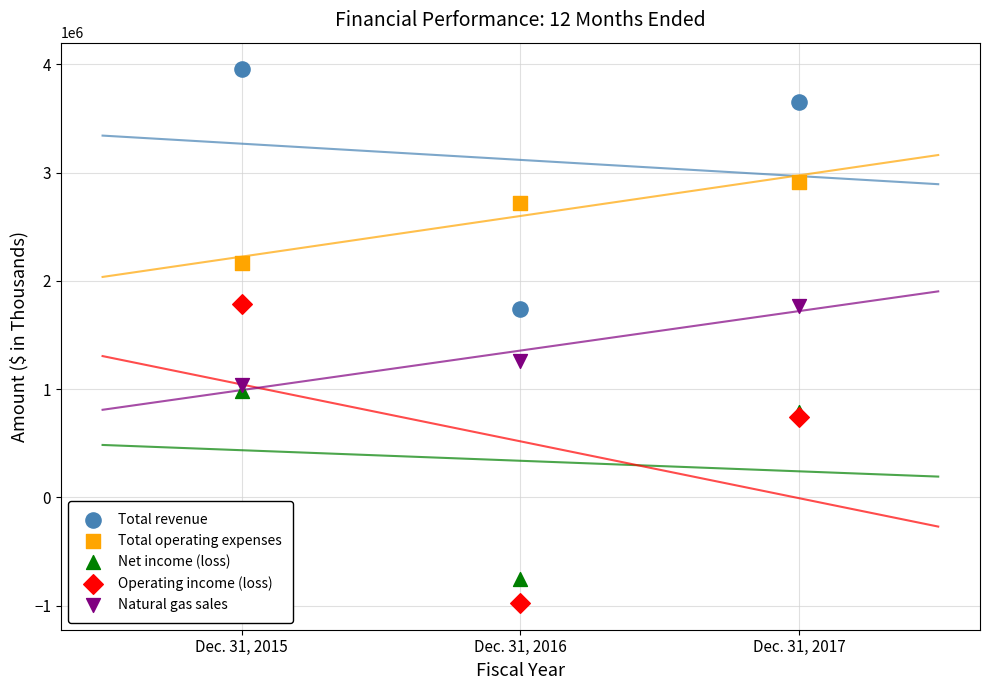

Which series contains the lowest Y value?

Operating income (loss)